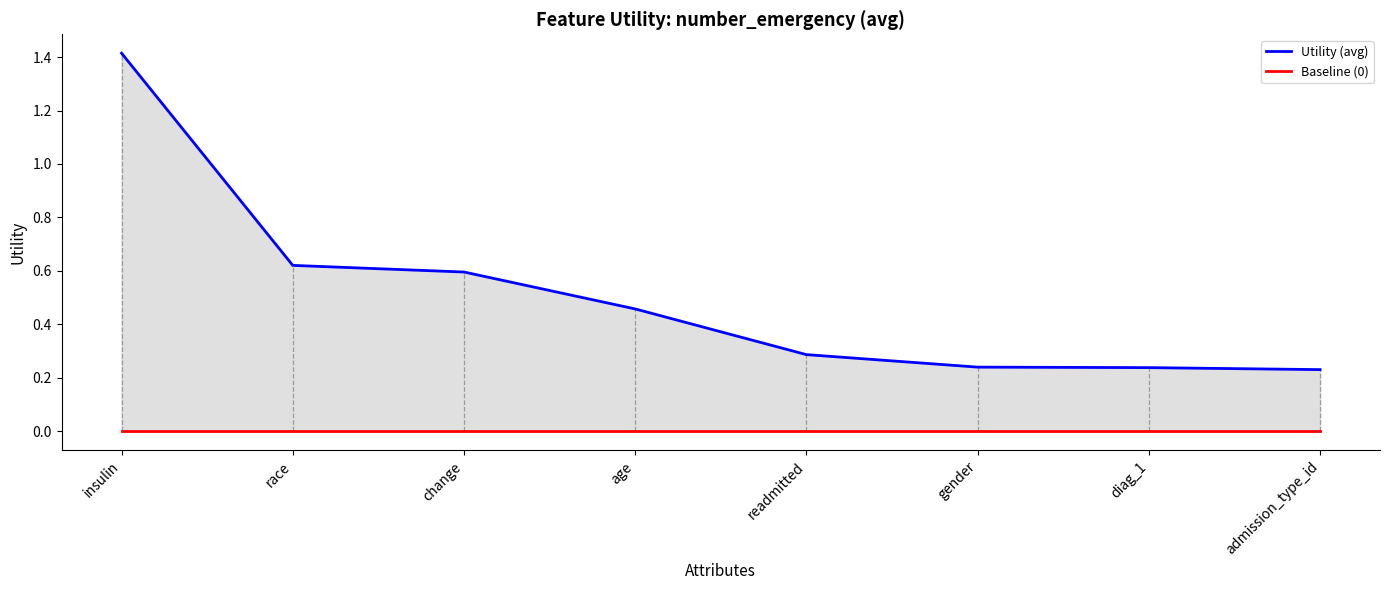

List the labels in order of Utility (avg) value, largest first.

insulin, race, change, age, readmitted, gender, diag_1, admission_type_id